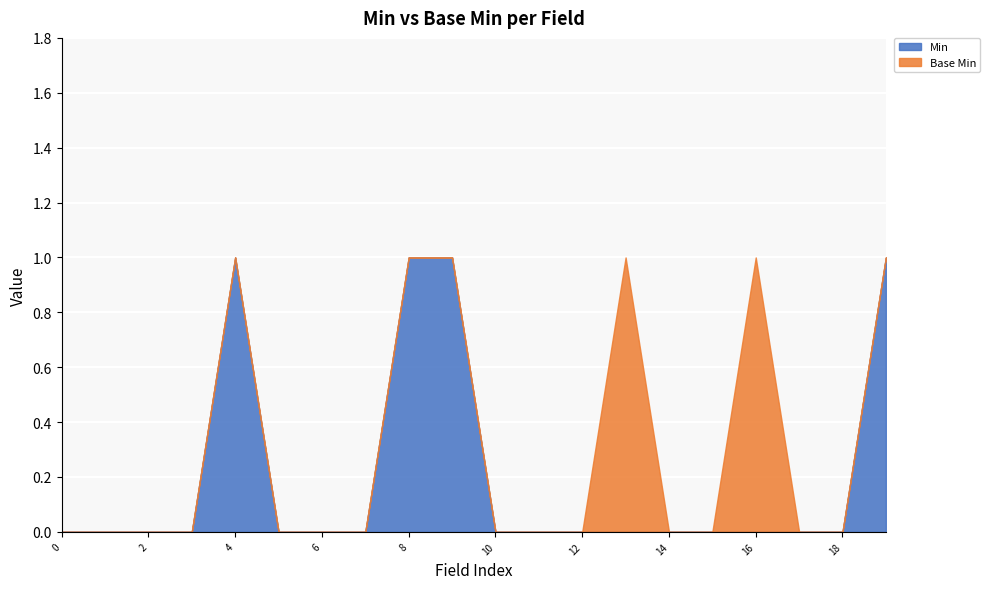

What are all the series names shown in the legend?

Min, Base Min